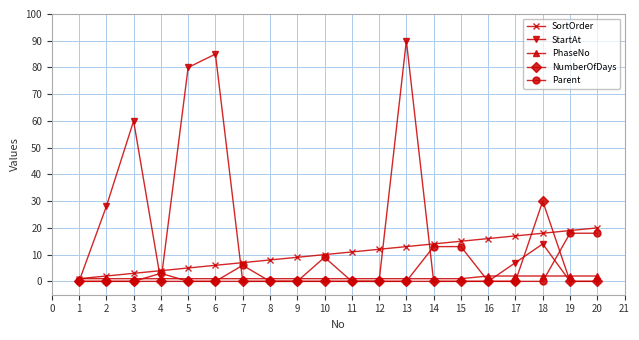

List the series in order of their peak value, lowest first.

PhaseNo, Parent, SortOrder, NumberOfDays, StartAt